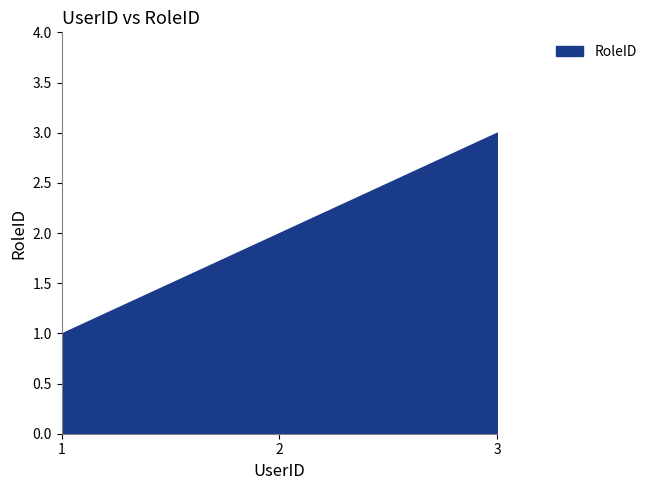

Approximately how many times larger is the value at 2 compared to 3?

0.7